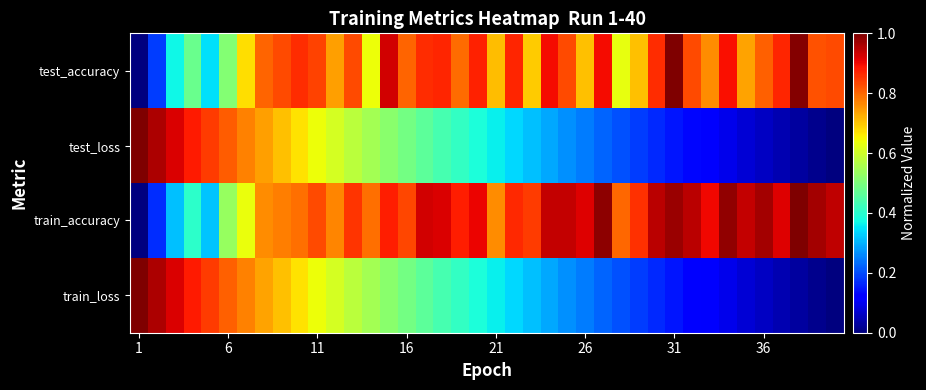

Which series has the largest total across all categories?

train_accuracy